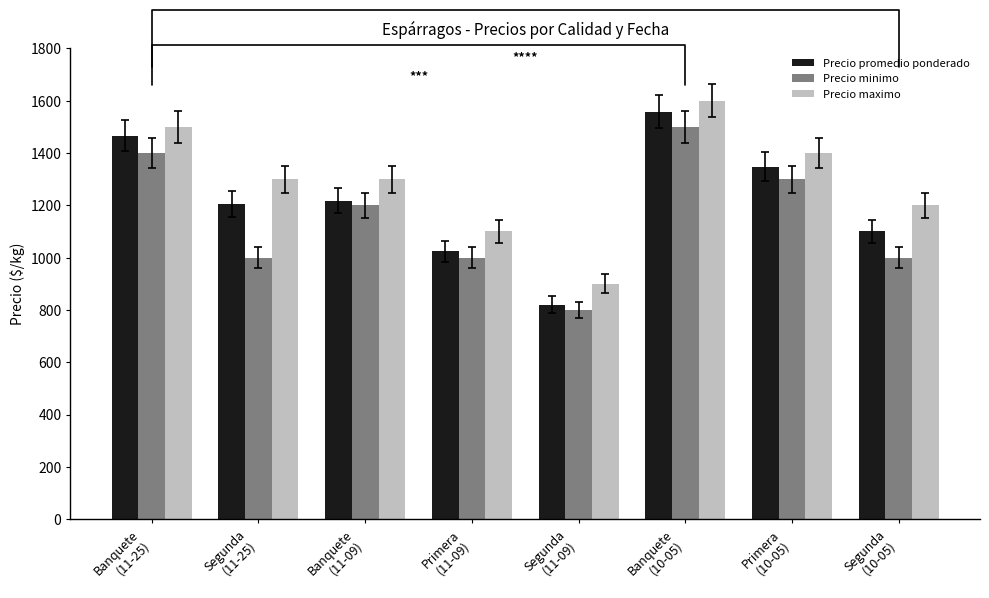

Reading left to right, extract all data points from this chart.

Precio promedio ponderado: 1466	1205	1218	1024	820	1558	1348	1100
Precio minimo: 1400	1000	1200	1000	800	1500	1300	1000
Precio maximo: 1500	1300	1300	1100	900	1600	1400	1200